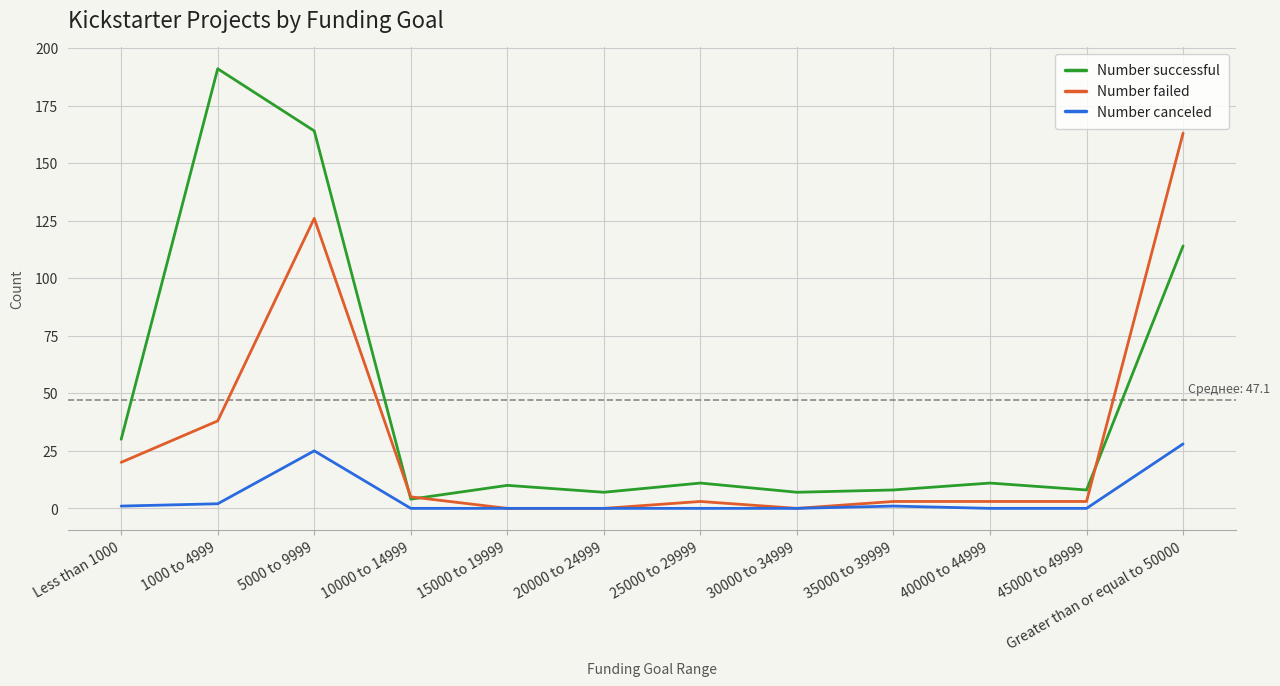

The value of Number canceled at 15000 to 19999 is -10. True or false?

False